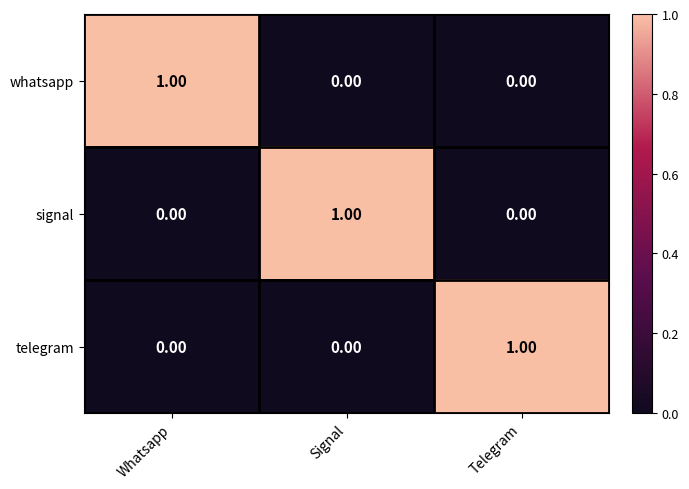

Is the value of whatsapp at Whatsapp greater than the value of signal at Telegram?

Yes